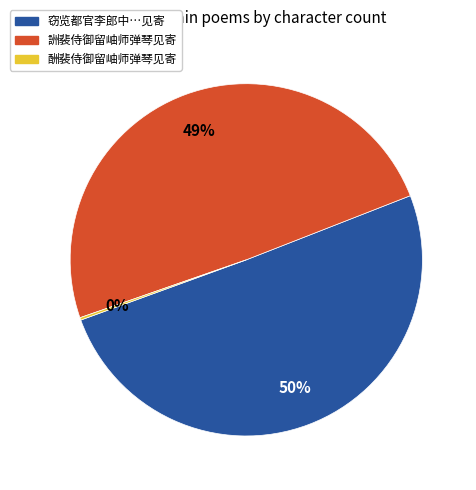

Does any single category account for the majority?

Yes